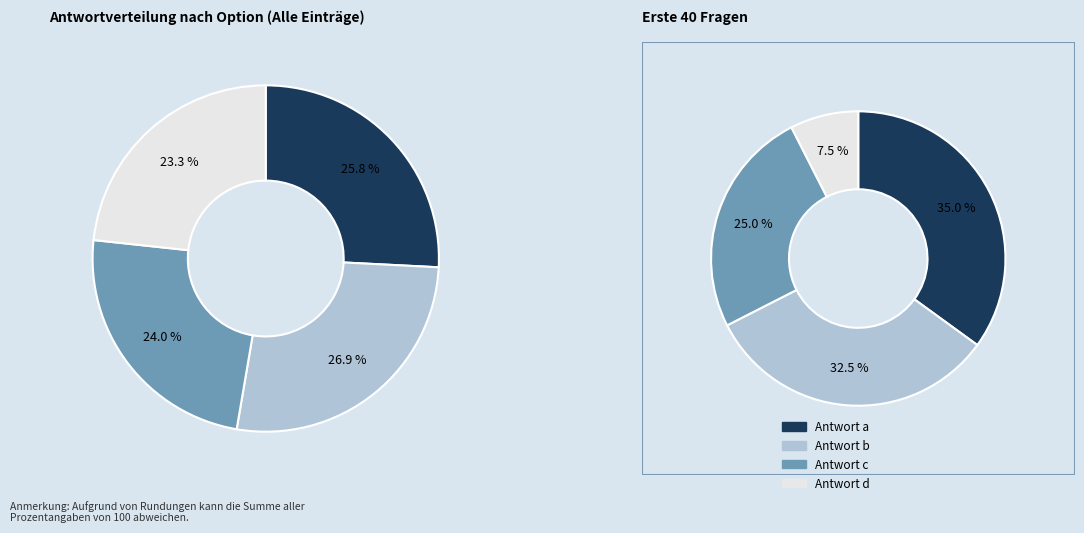

True or false: b accounts for 27% of the total.

True